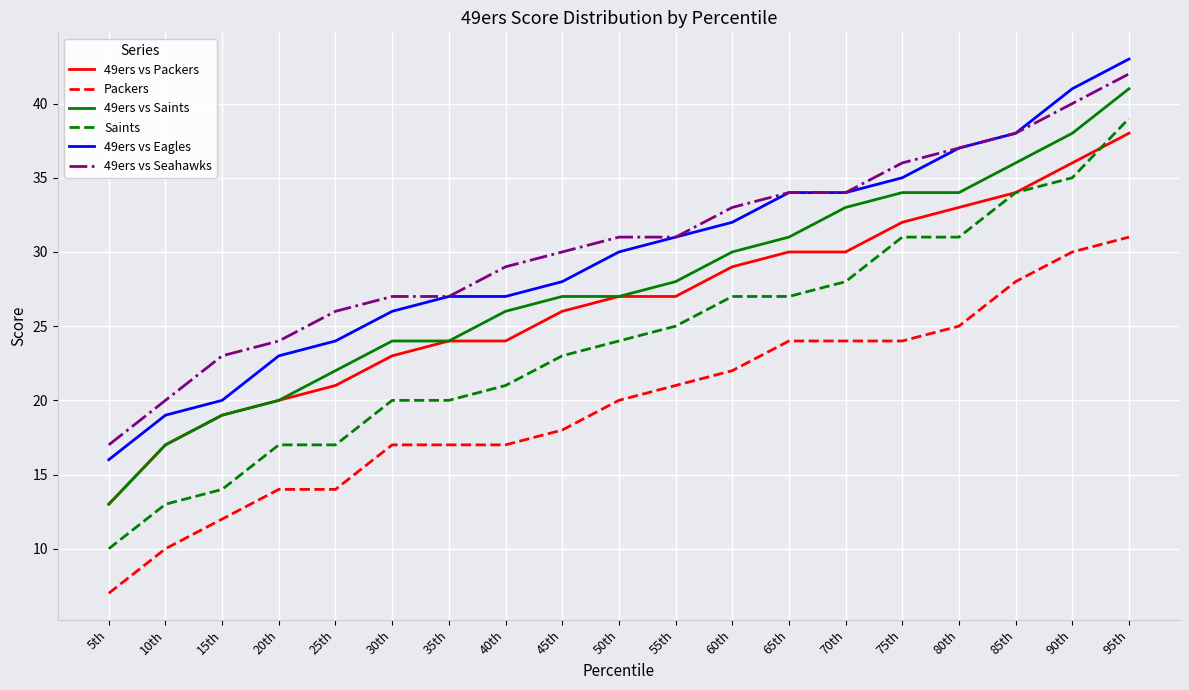

What is the spread (max minus min) of values at 25th?

12